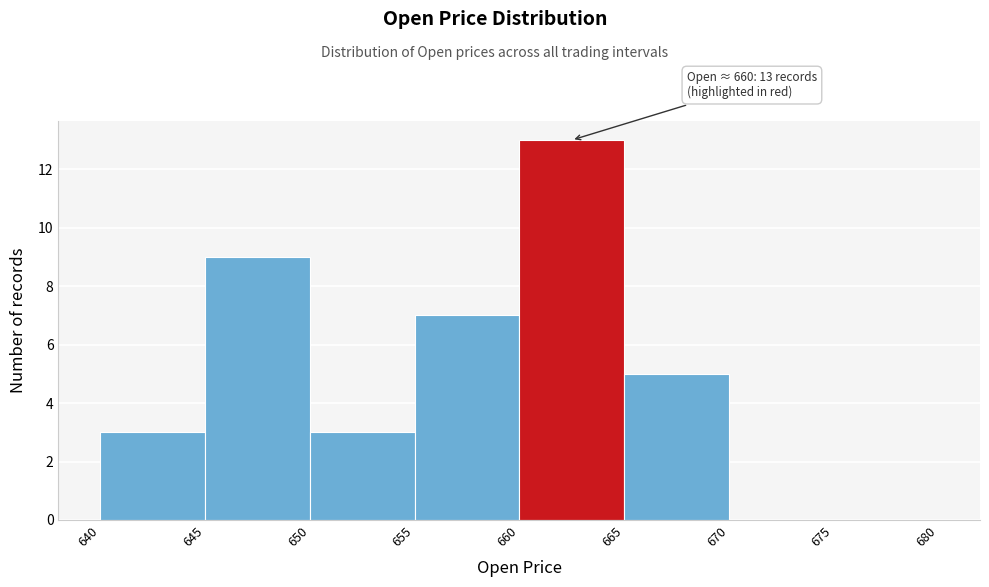

Which range on the x-axis has the tallest bar?

660 to 665